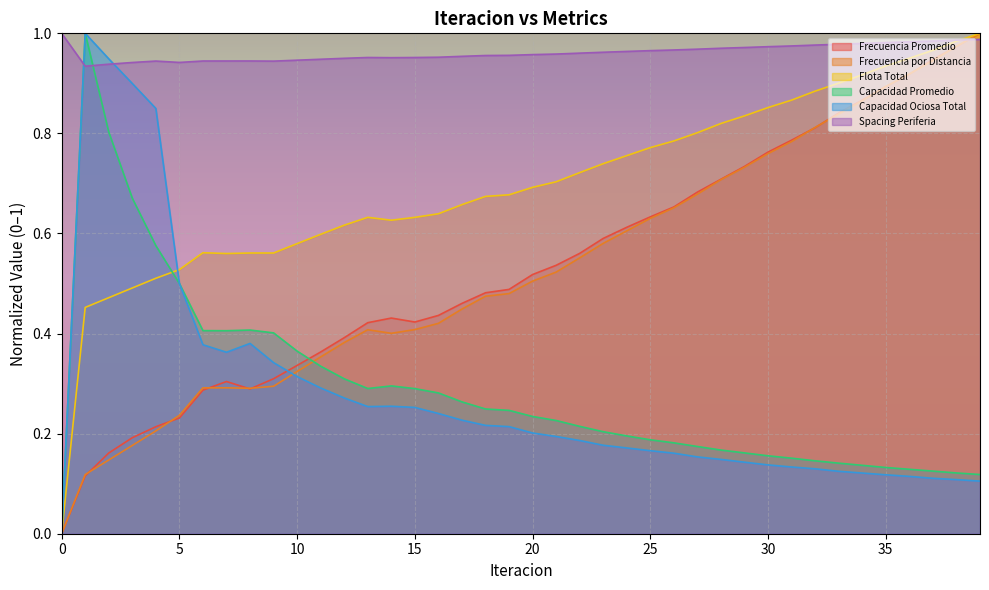

What is the value of the Spacing Periferia point at the 16th from the left?

1.0